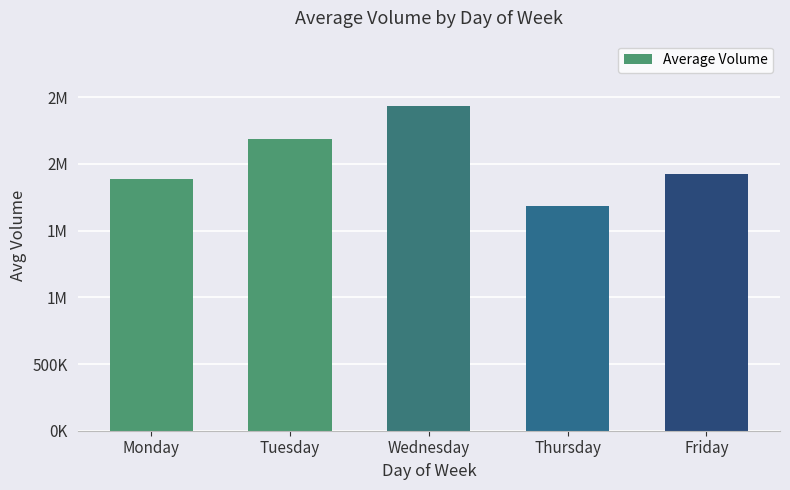

Reading left to right, extract all data points from this chart.

1889069.1	2190033.1	2436582.2	1680921.1	1925006.8